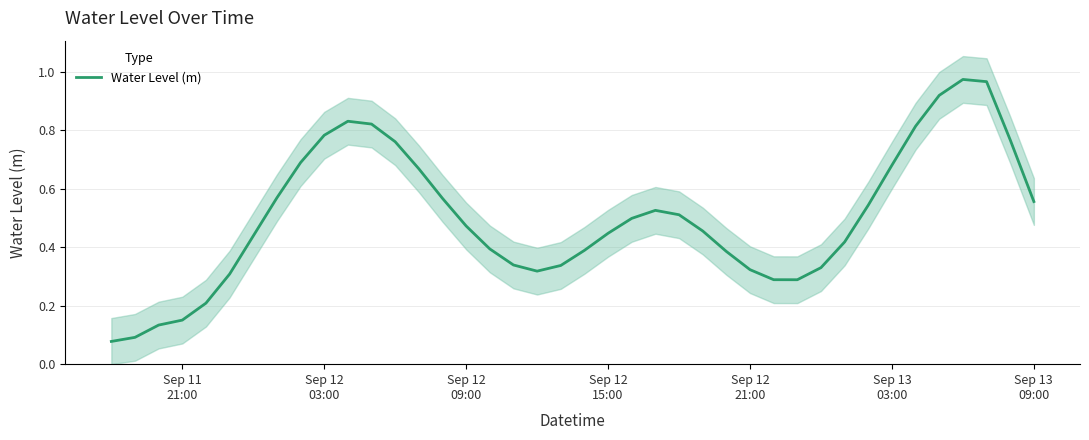

What is the smallest value displayed?

0.1